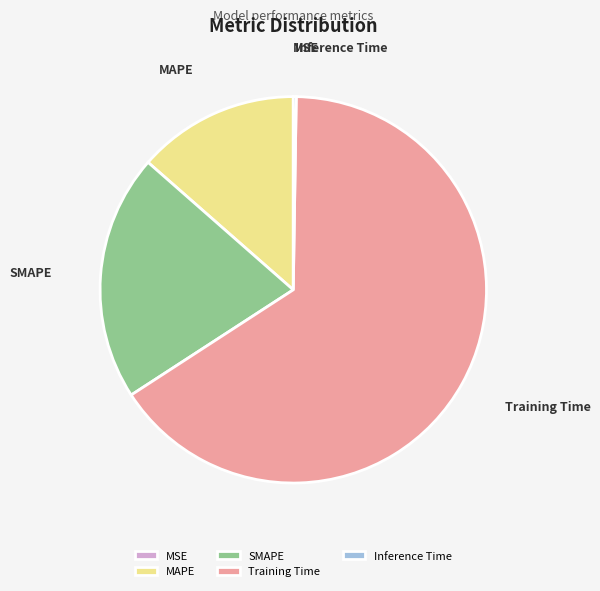

Which category has the biggest portion of the pie?

Training Time